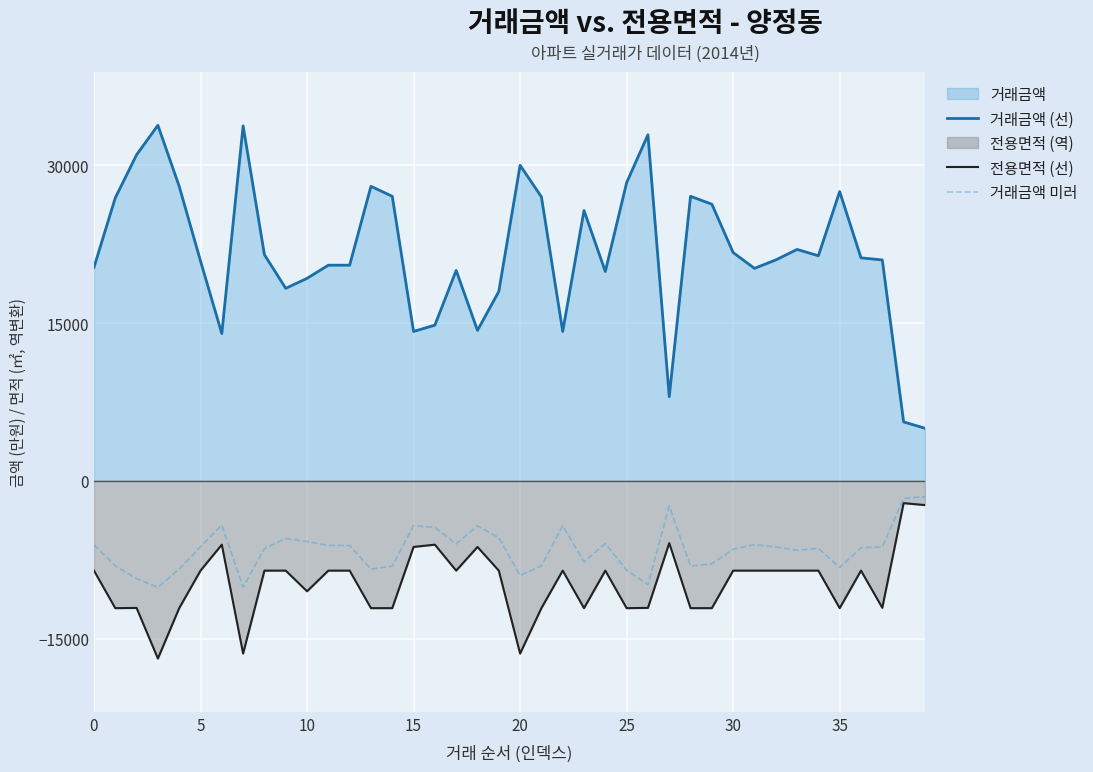

What is the highest value of the 거래금액 (선) series?

33800.0